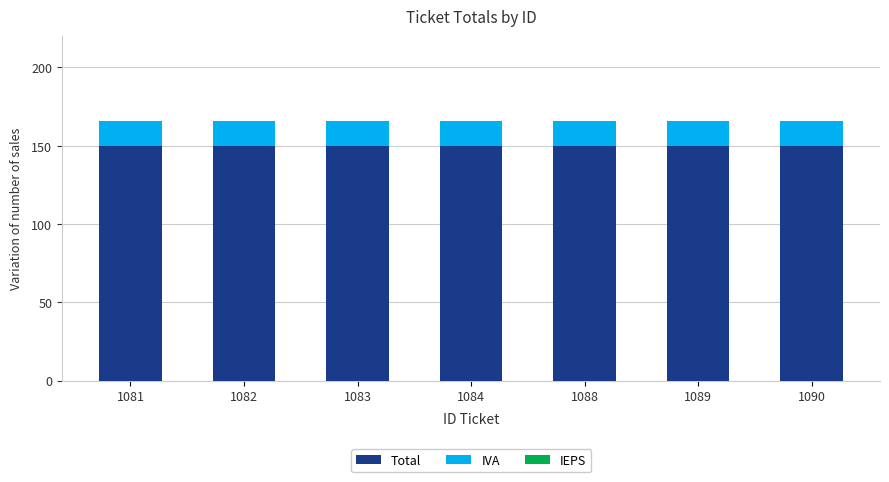

The value of Total at 1089 is 252. True or false?

False